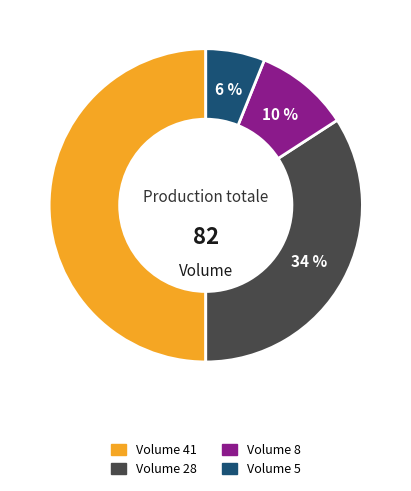

To the nearest percent, what is the average slice percentage?

25%